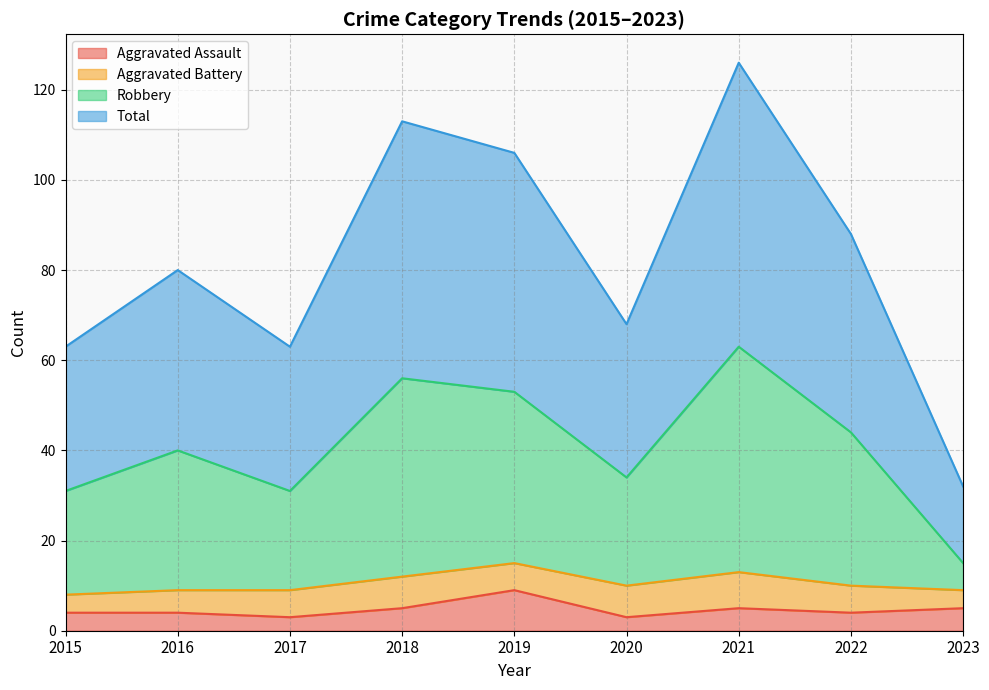

What are all the series names shown in the legend?

Aggravated Assault, Aggravated Battery, Robbery, Total